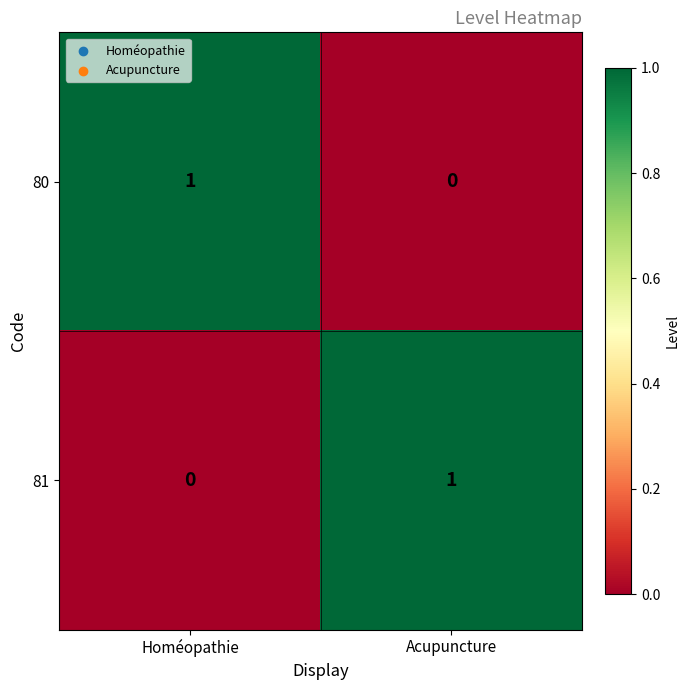

At Acupuncture, list the series in order from largest to smallest.

81, 80